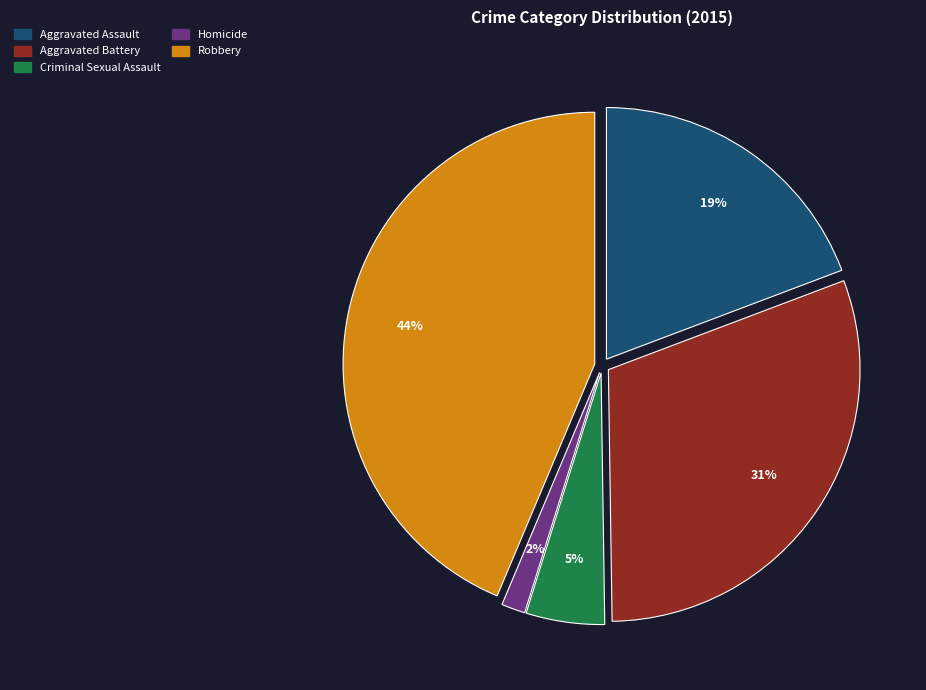

Which has a higher value, Aggravated Assault or Homicide?

Aggravated Assault